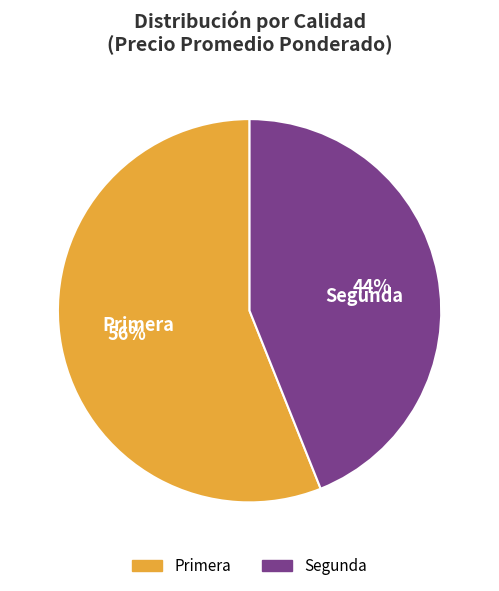

Between Primera and Segunda, which is larger?

Primera